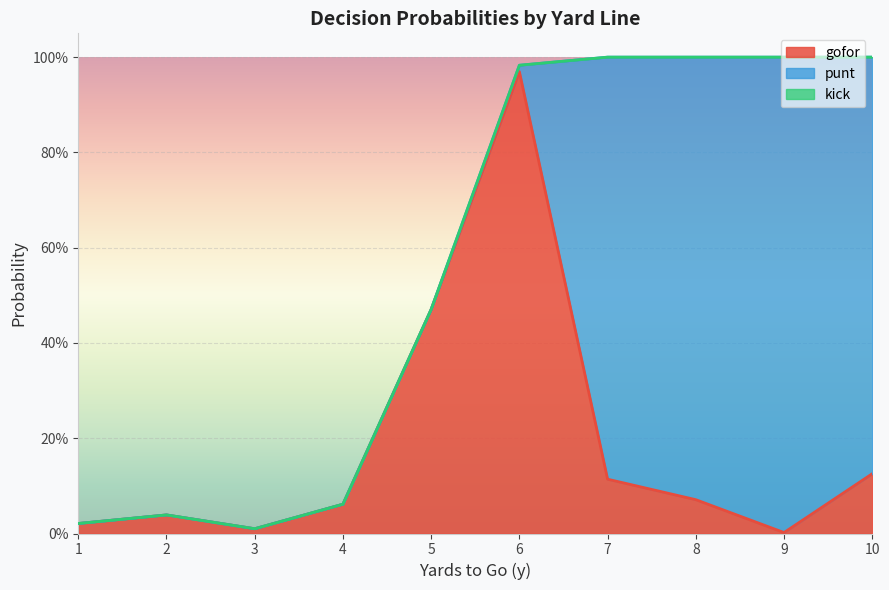

How many interior local valleys does the gofor series have?

2